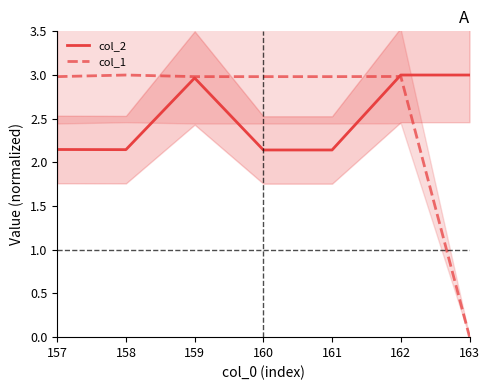

What value does the col_1 series have at 161?

3.0